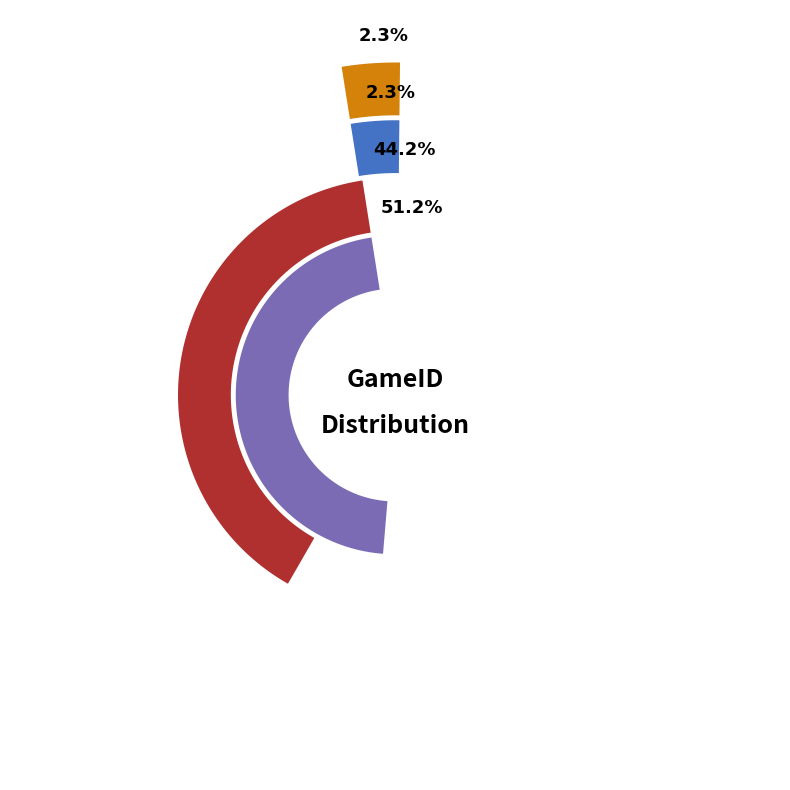

What is the majority slice?

3